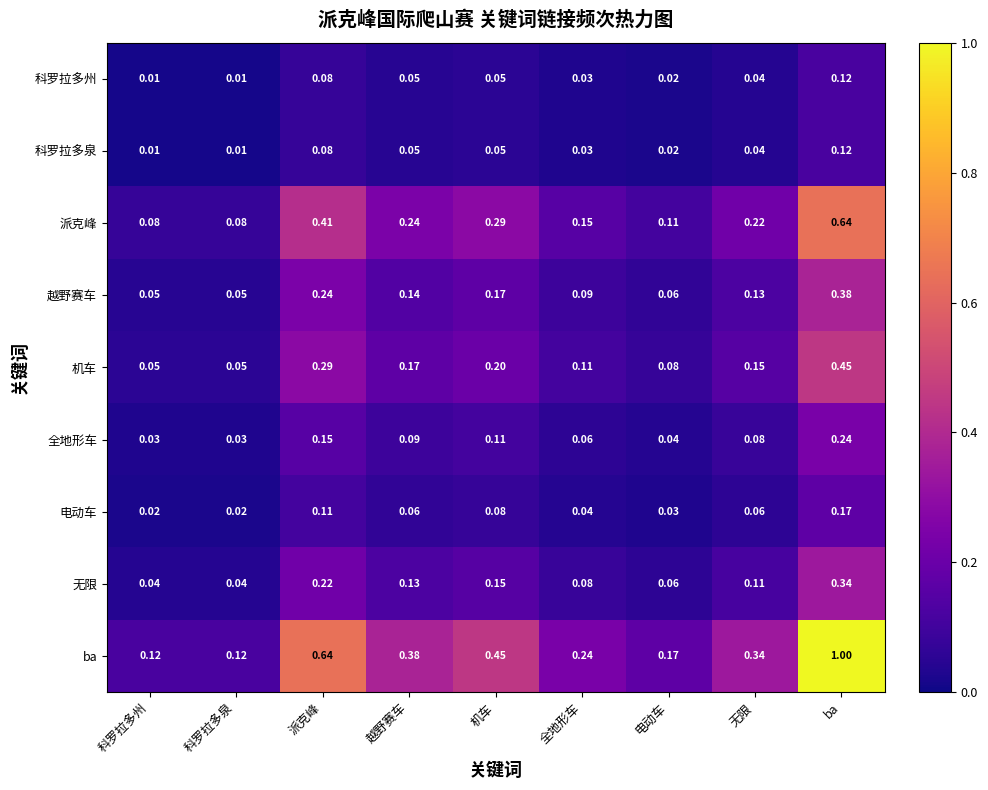

Which series has the largest total across all categories?

ba